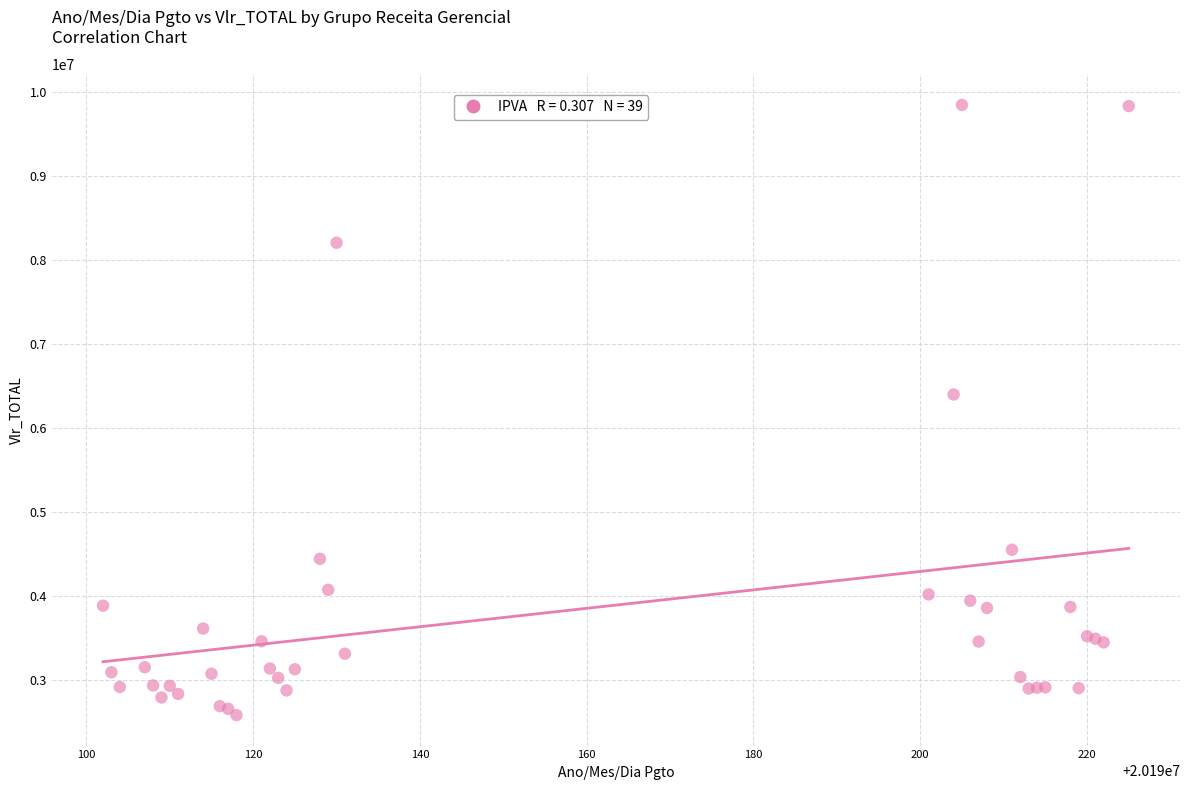

What Y value in the scatter plot is closest to 6219802?

6404654.7